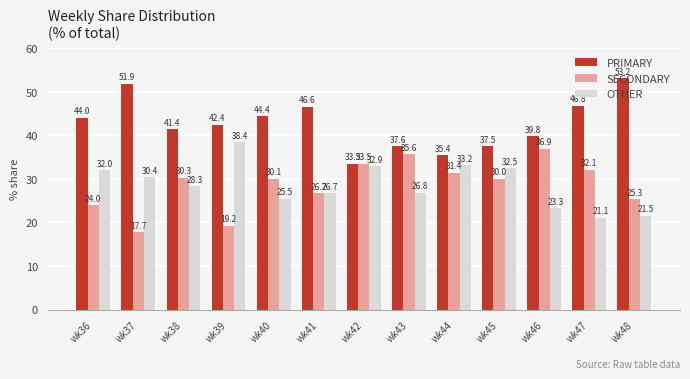

True or false: SECONDARY has a value of 64.9 at wk46.

False